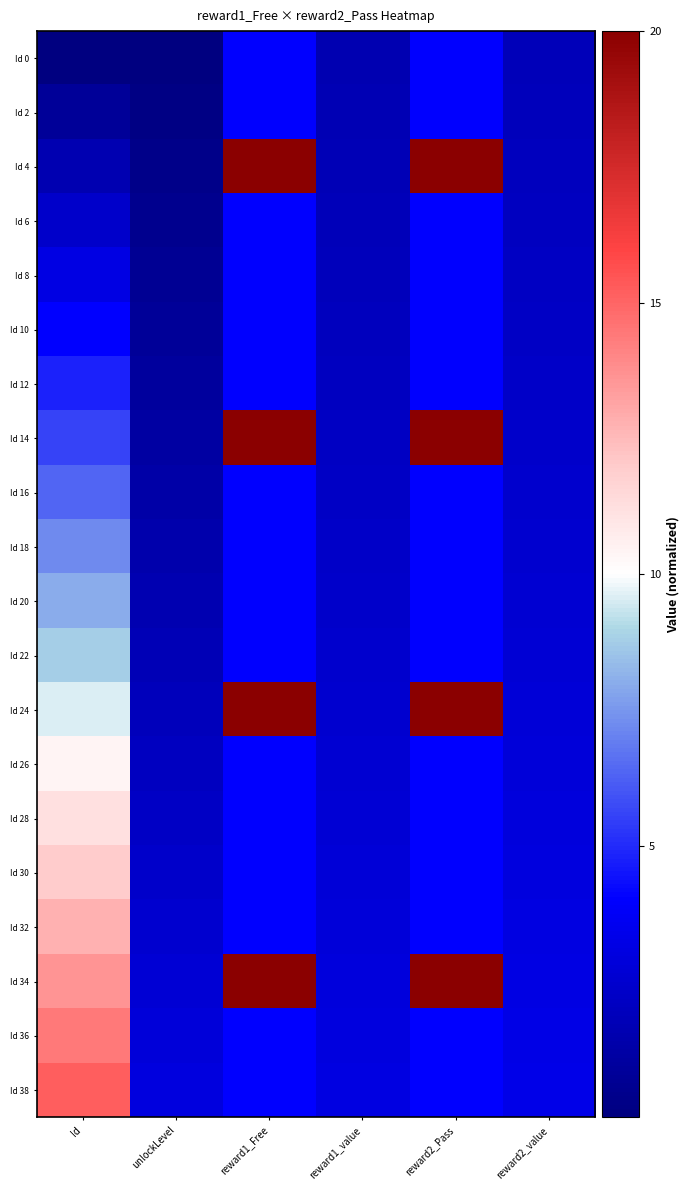

Rank the series at unlockLevel from lowest to highest value.

Id 0, Id 2, Id 4, Id 6, Id 8, Id 10, Id 12, Id 14, Id 16, Id 18, Id 20, Id 22, Id 24, Id 26, Id 28, Id 30, Id 32, Id 34, Id 36, Id 38